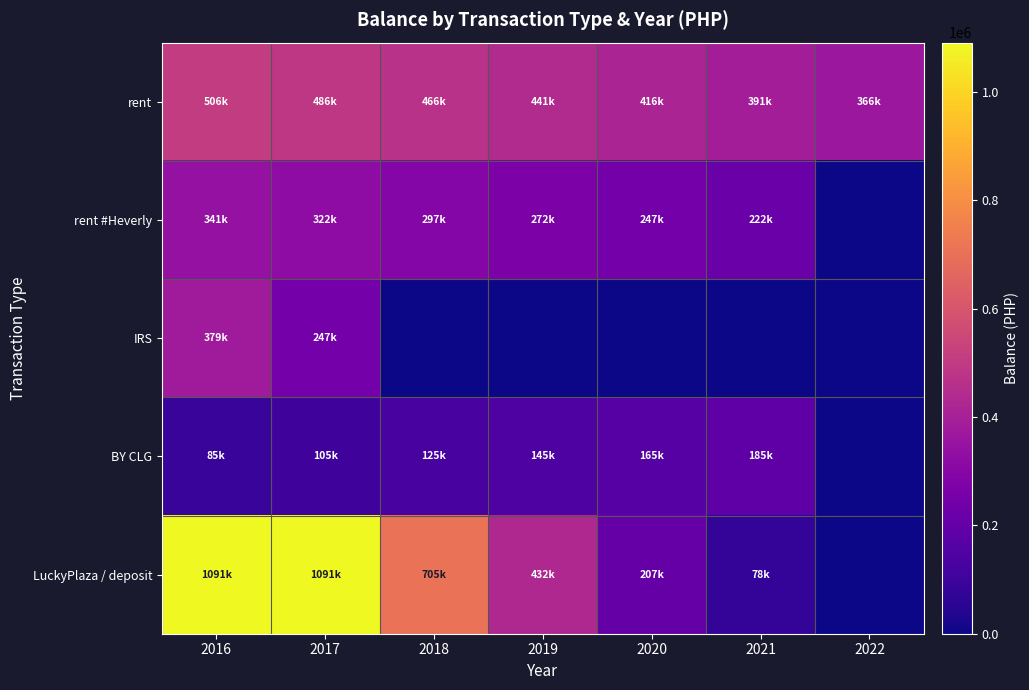

Which has a higher value, 2016 or 2017?

2016